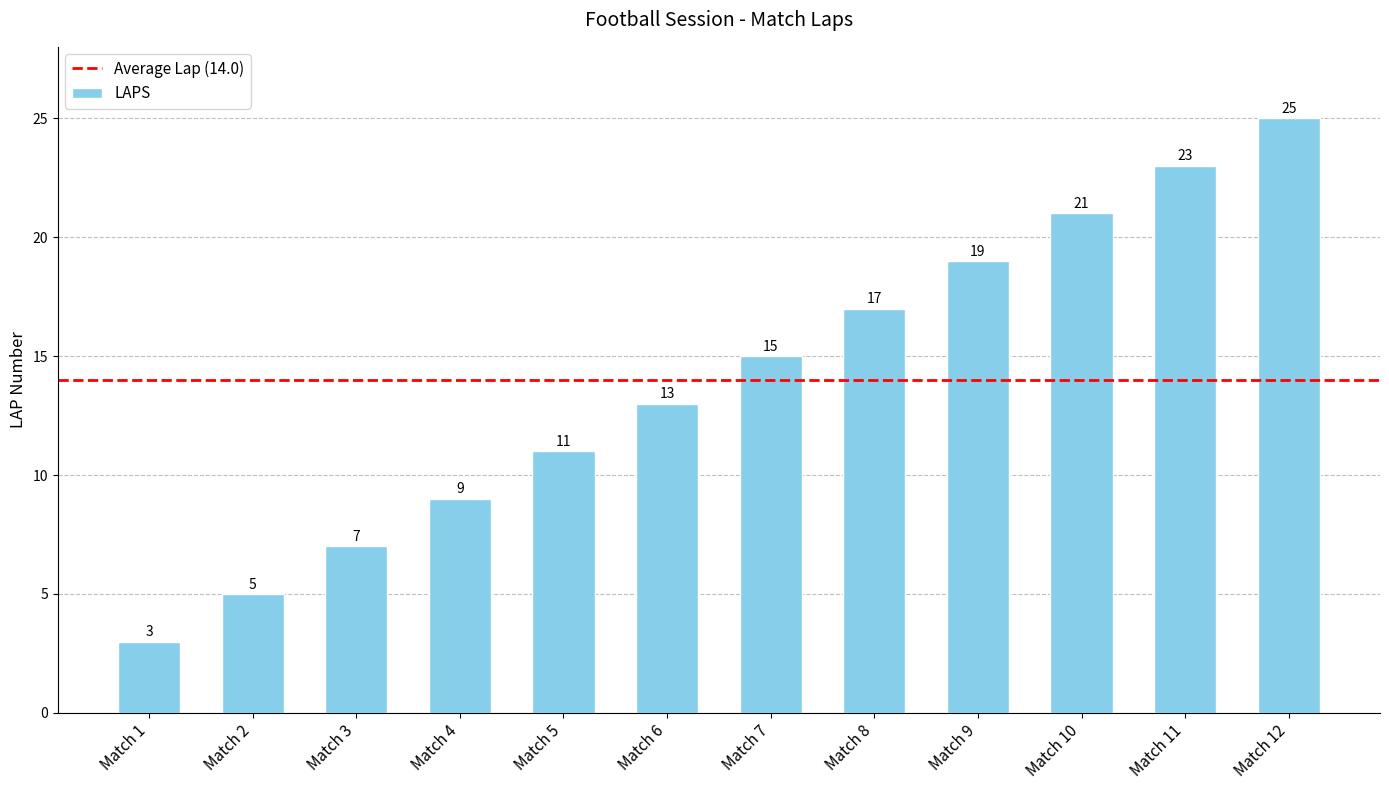

What is the approximate value at Match 1, to the nearest 5?

5